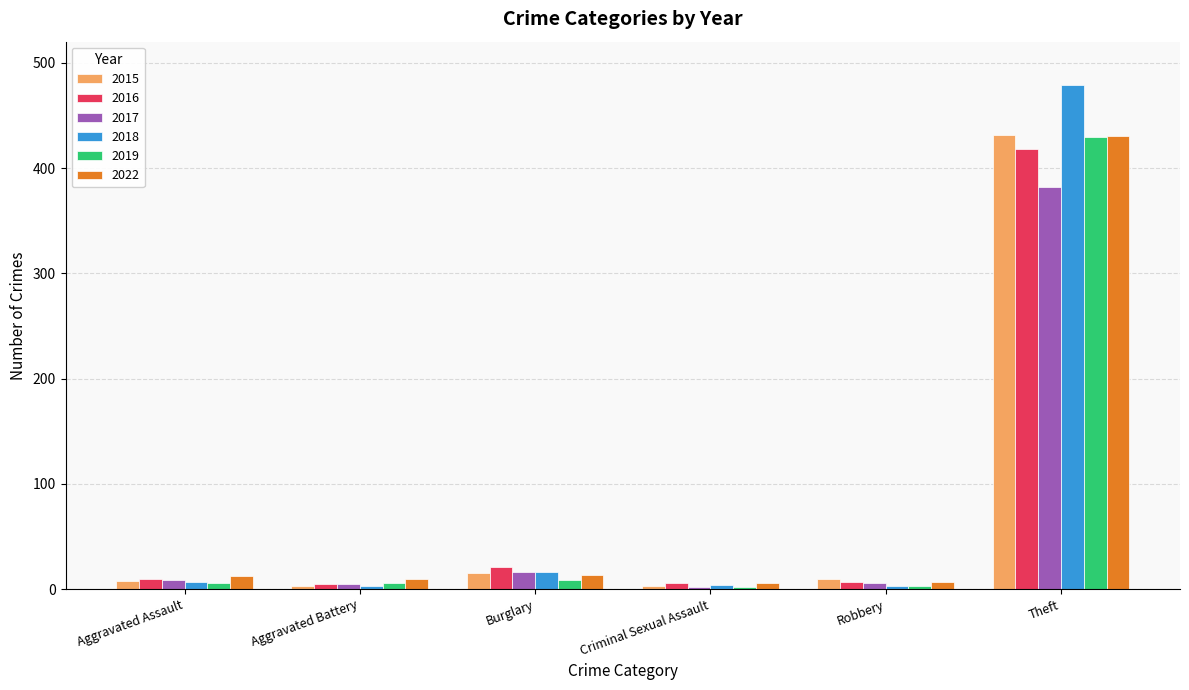

What is the value of the 2018 bar at the 5th from the left?

3